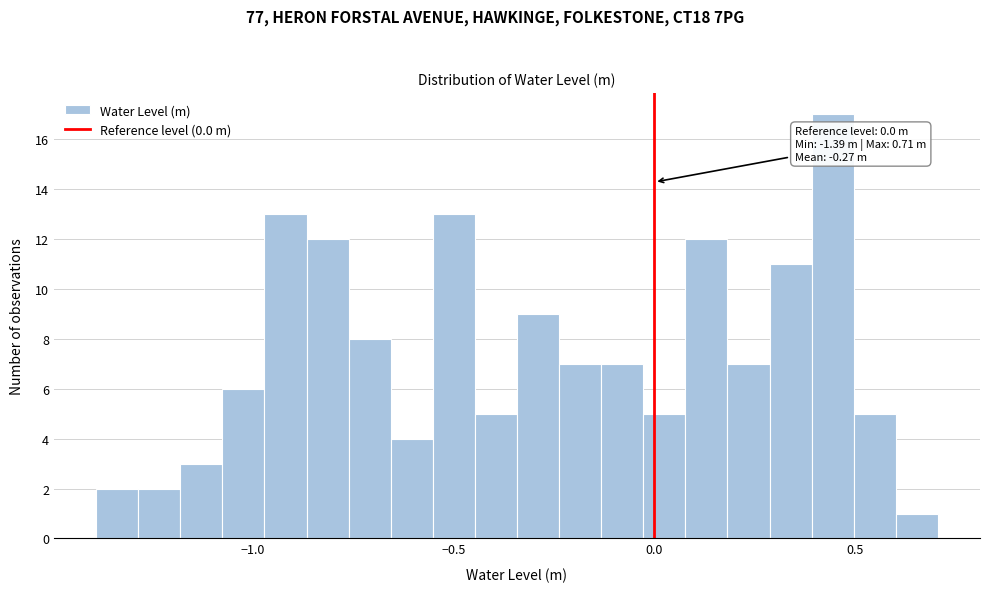

Read against the x-axis, roughly where is the centre of the tallest bar?

0.45